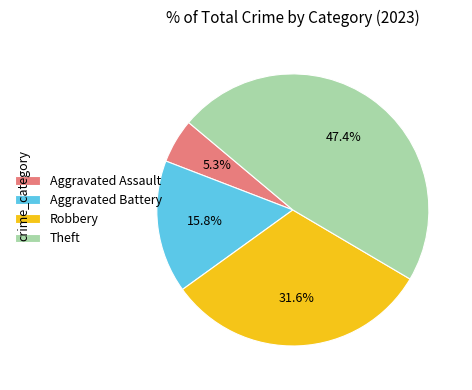

What is the smallest slice in the pie chart?

Aggravated Assault